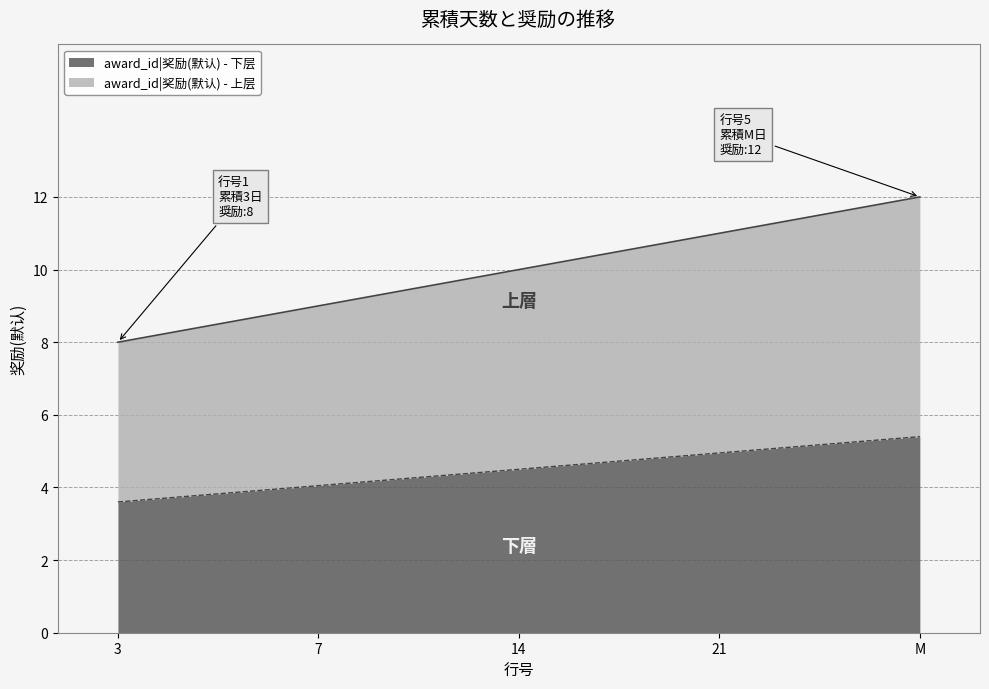

Does the chart have visible grid lines?

Yes